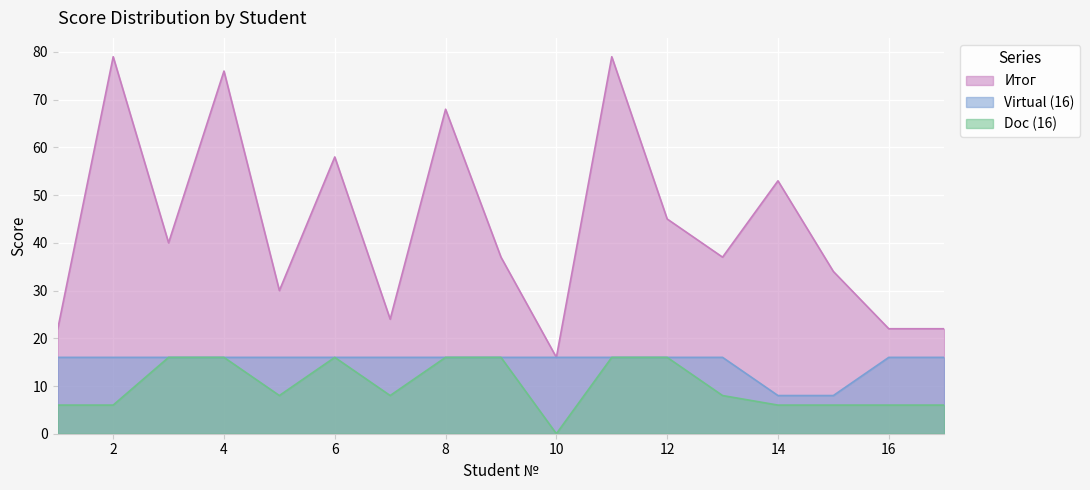

Where is Итог nearest to the value 47?

12